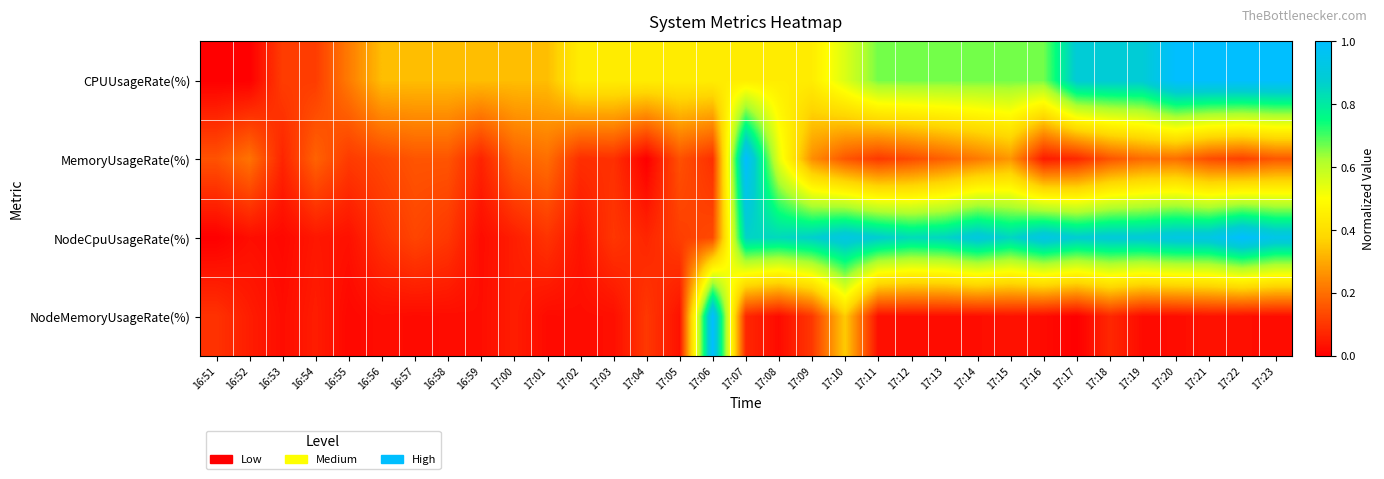

At which category is the sum across all series the highest?

17:07